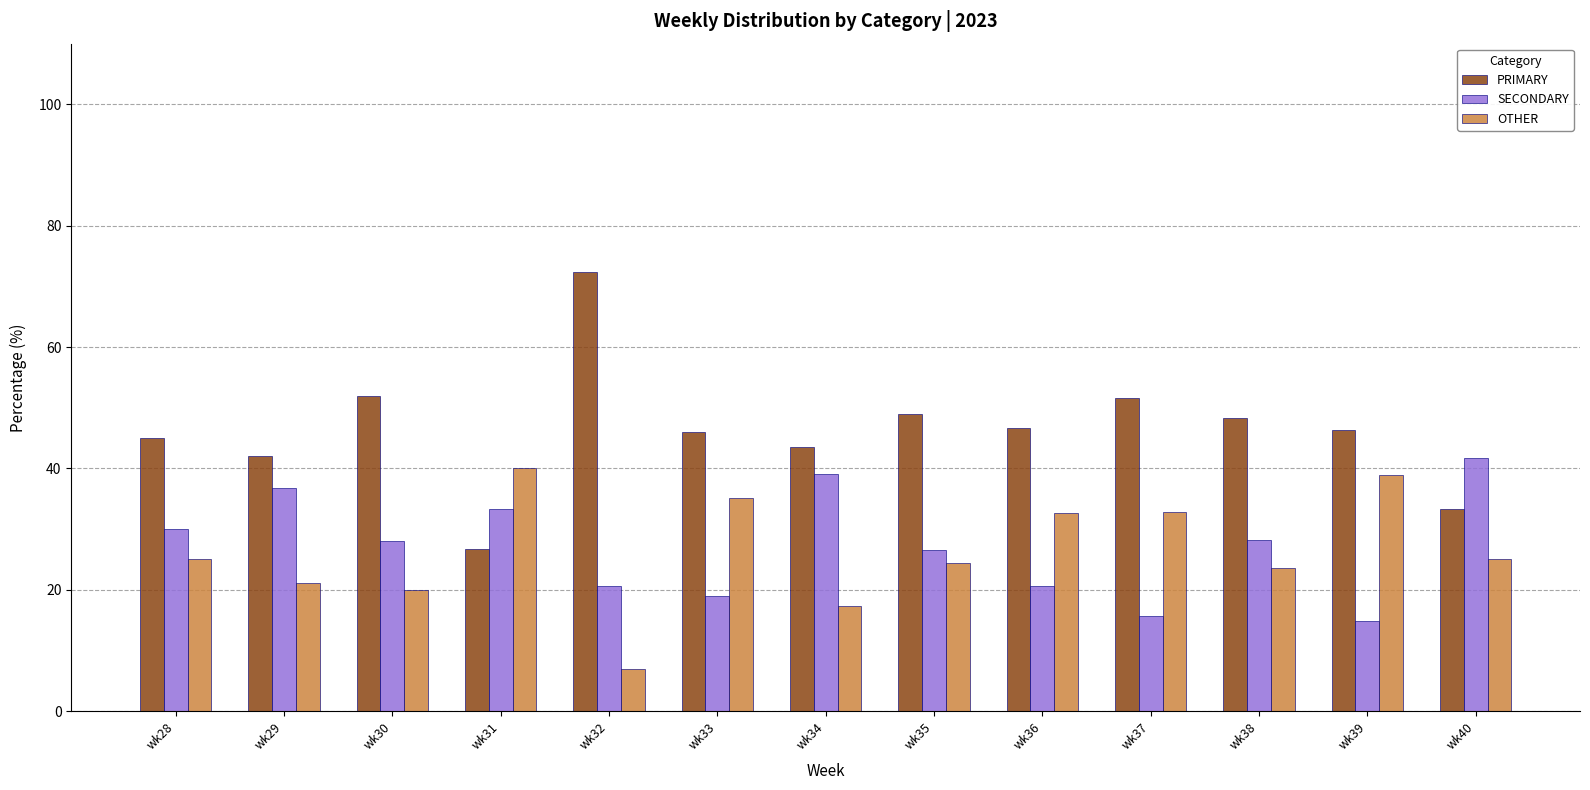

Which series changed the most between wk33 and wk40?

SECONDARY